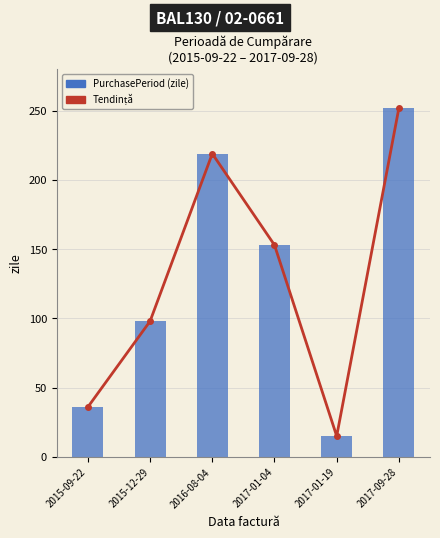

What is the label of the 3rd bar from the right?

2017-01-04